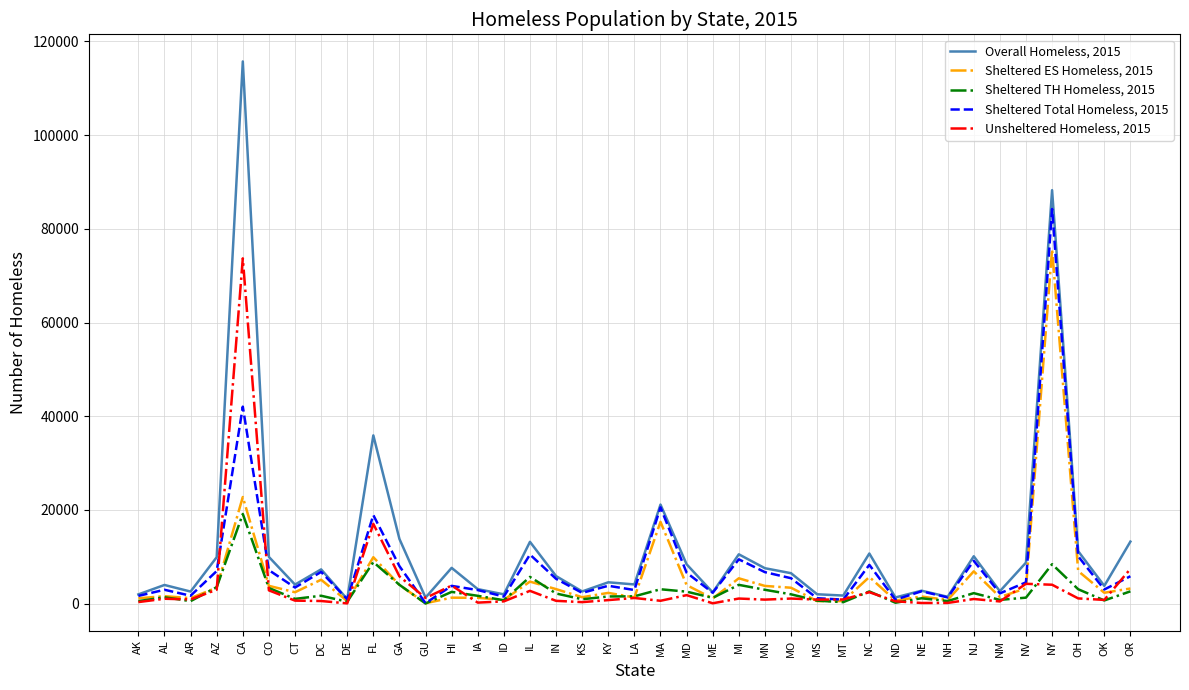

Is it true that Sheltered ES Homeless, 2015 equals 38872 at CA?

False